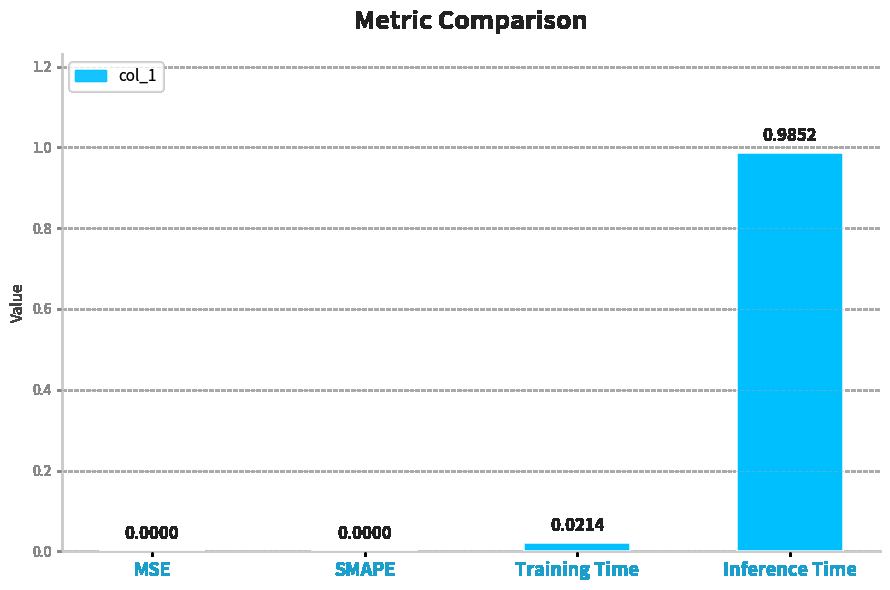

What is the change in value from SMAPE to Inference Time?

+1.0